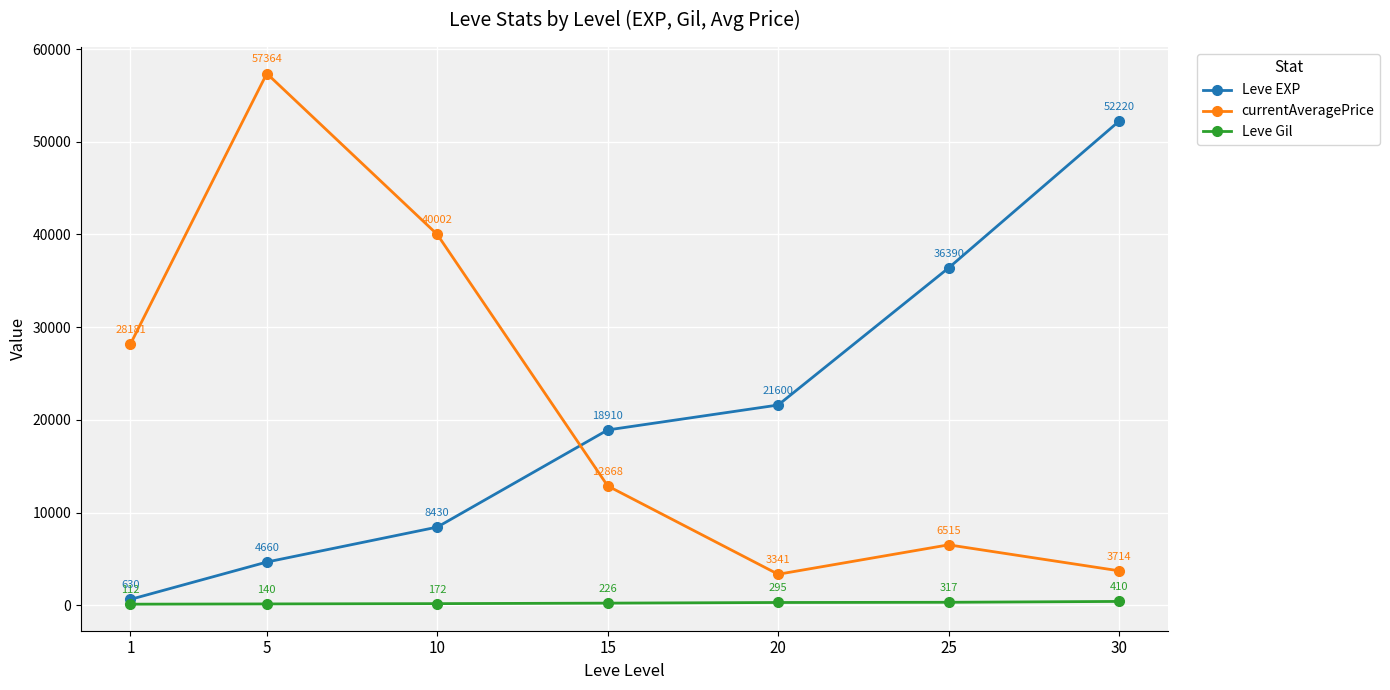

What is the total value across all series at 15?

32004